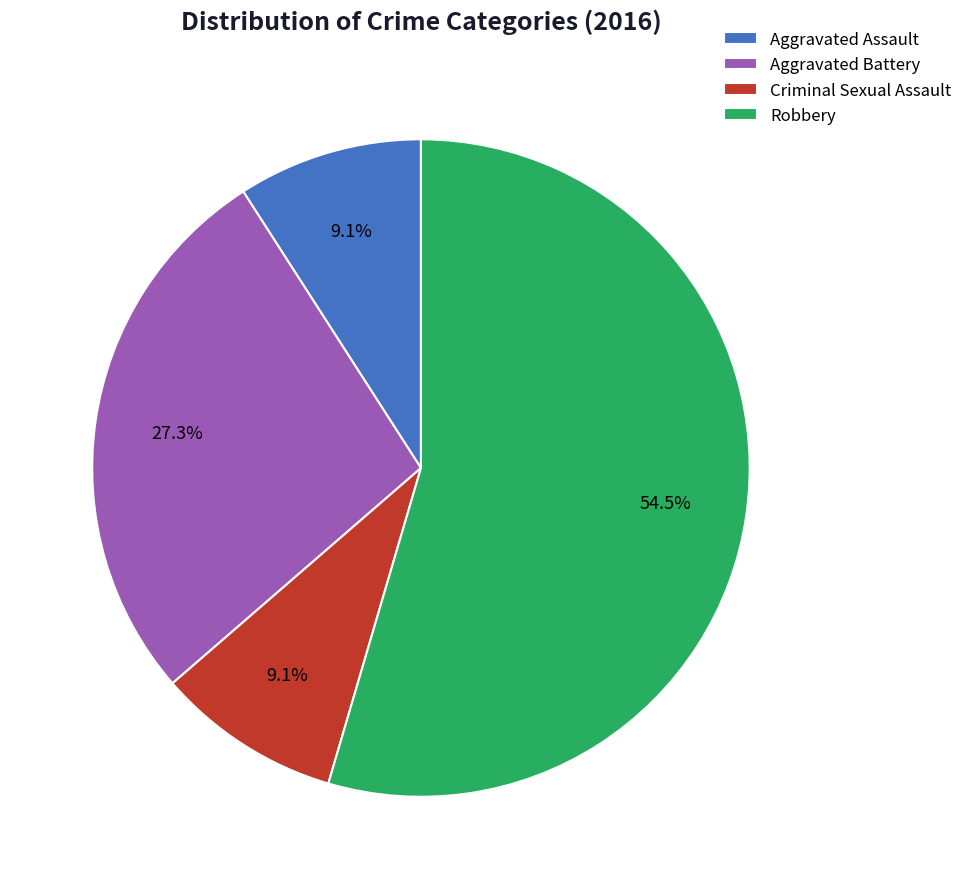

To the nearest percent, what is the difference between the Robbery and Aggravated Assault slice percentages?

45%